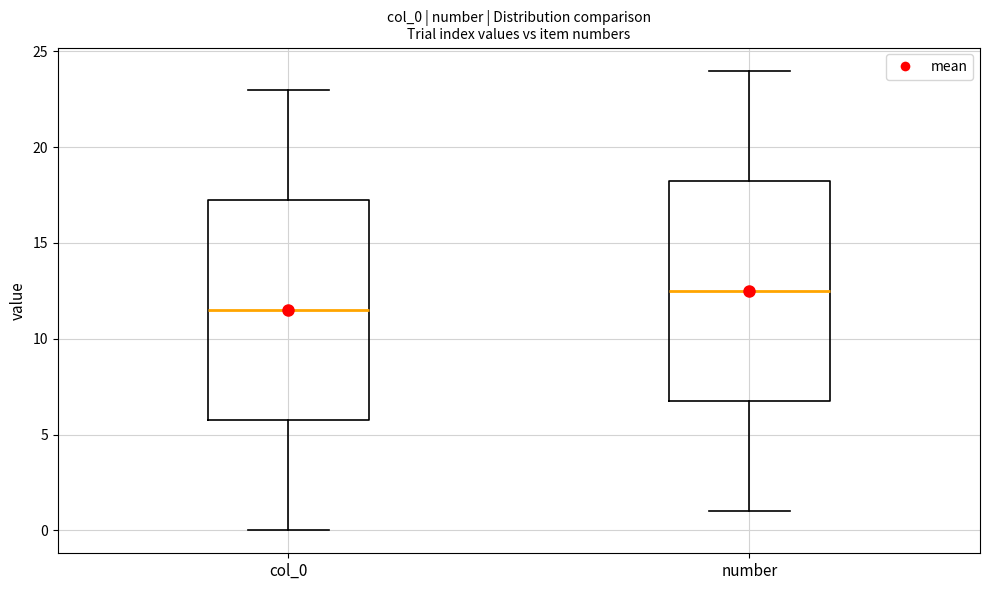

Reading left to right, read every box against the y-axis: the position of its median line, the range the box covers, and the ends of its whiskers. The values are not printed on the chart, so give them approximately, as read against the axis.

col_0: median 11.5, box 6.0 to 17.5, whiskers 0.0 to 23.0
number: median 12.5, box 7.0 to 18.5, whiskers 1.0 to 24.0